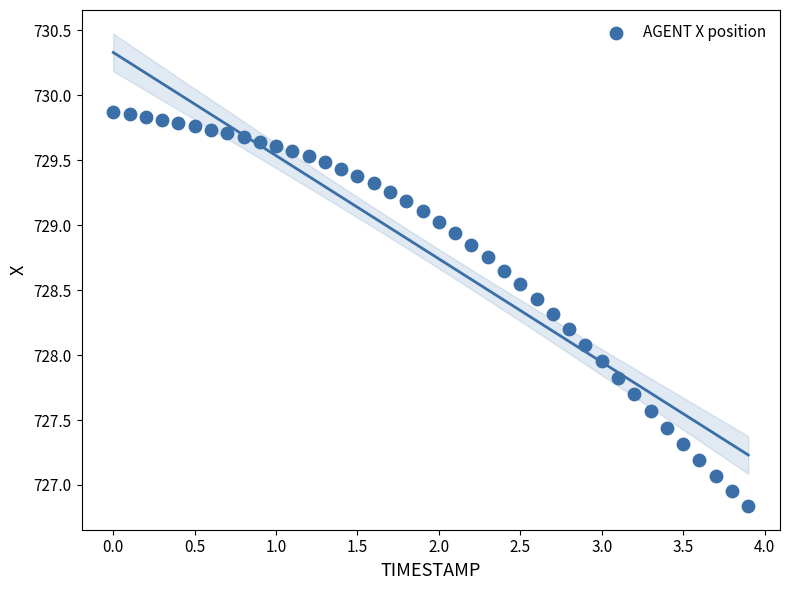

What is the range of X values (max minus min)?

3.9